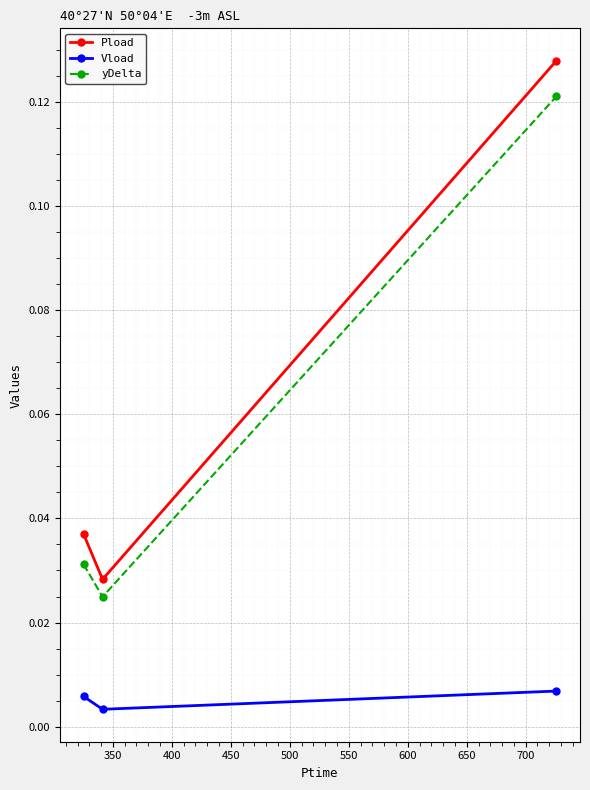

At how many categories does at least one series exceed 0?

3